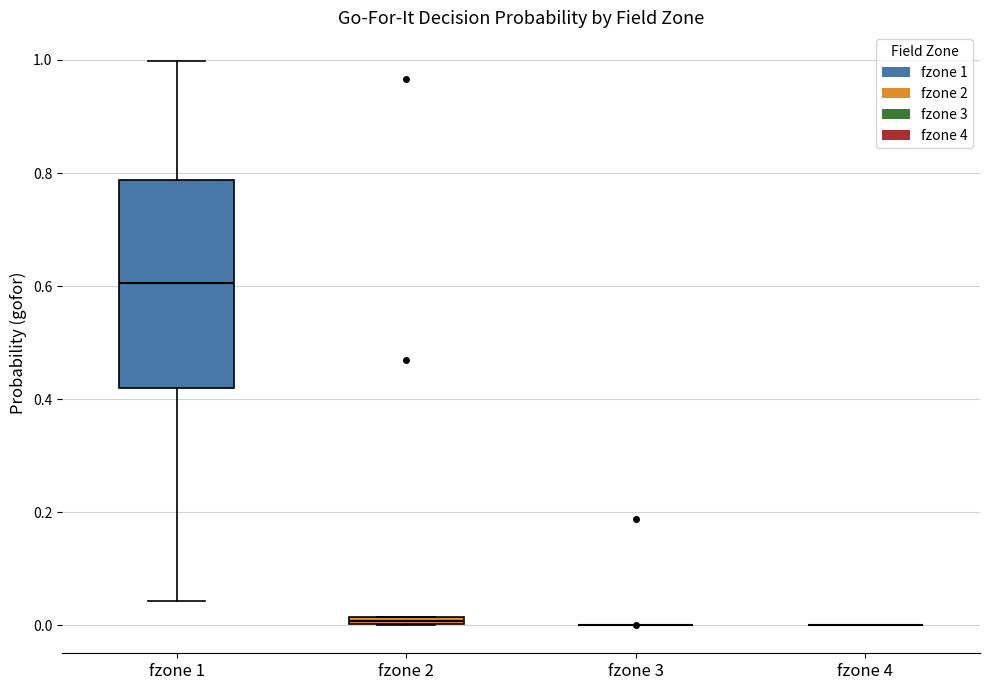

Where is the upper edge of the box for fzone 1 on the y-axis? The values are not printed on the chart, so give them approximately, as read against the axis.

0.78